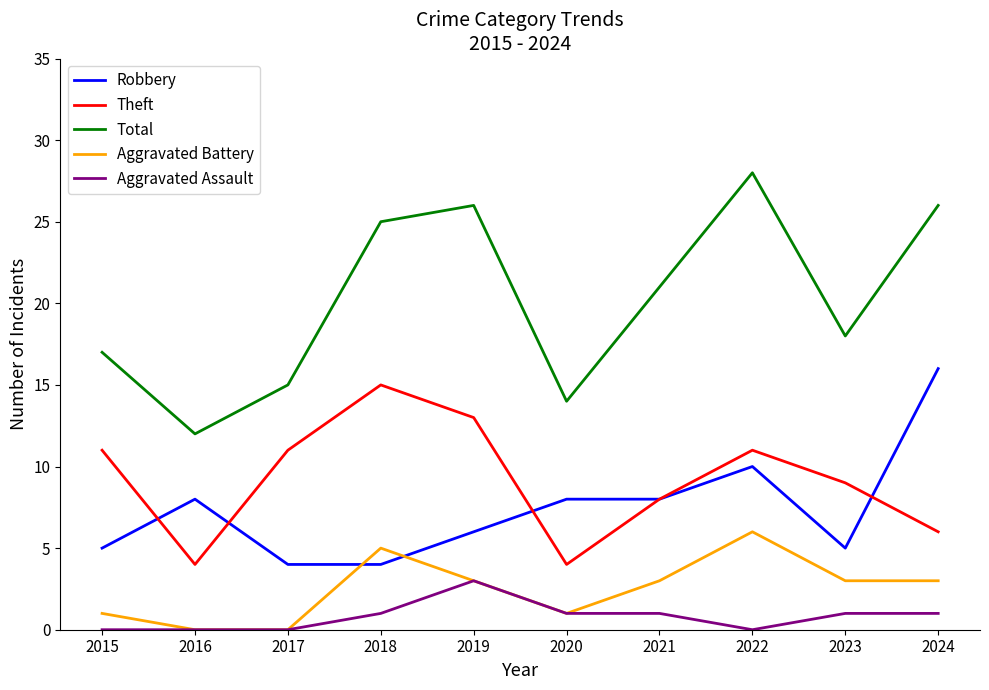

What is the sum of all Total values?

202